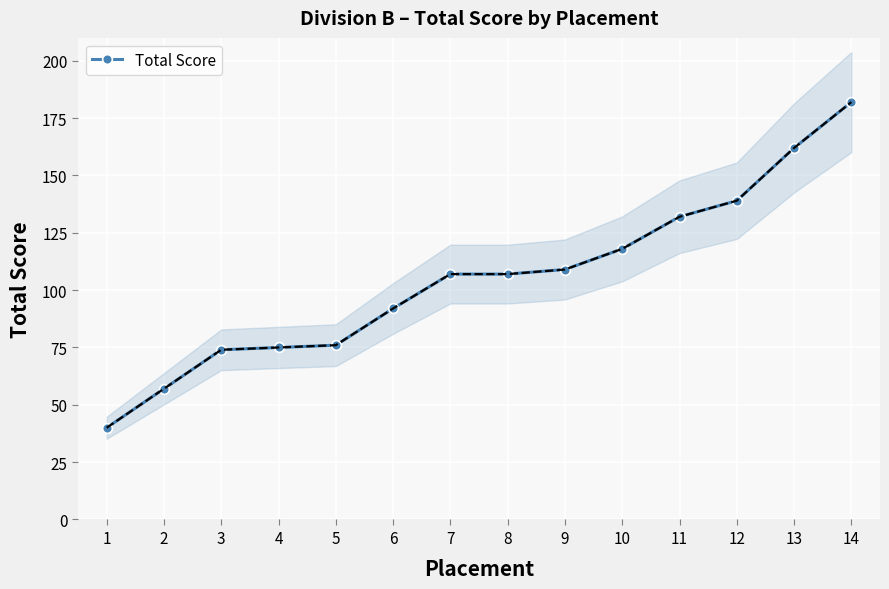

Reading left to right, list all the values displayed in this chart.

40	57	74	75	76	92	107	107	109	118	132	139	162	182